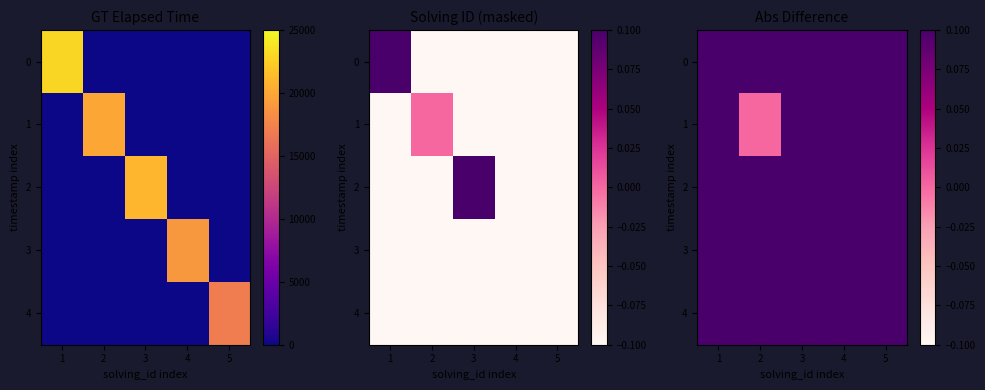

True or false: 4 has a value of 1.8 at 1.

False